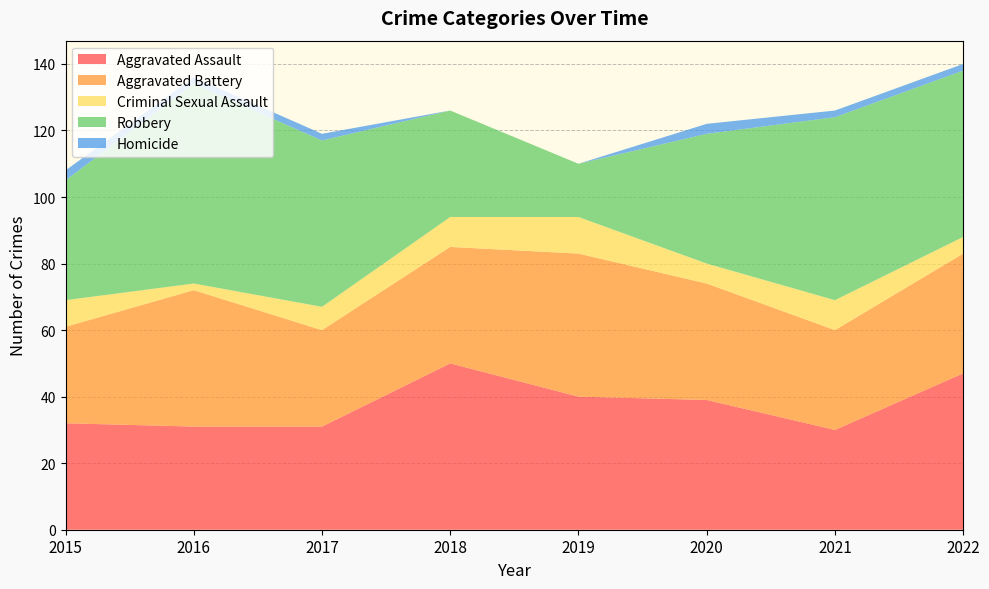

Reading left to right, list all the values displayed in this chart.

Aggravated Assault: 32	31	31	50	40	39	30	47
Aggravated Battery: 29	41	29	35	43	35	30	36
Criminal Sexual Assault: 8	2	7	9	11	6	9	5
Robbery: 36	60	50	32	16	39	55	50
Homicide: 3	2	2	0	0	3	2	2